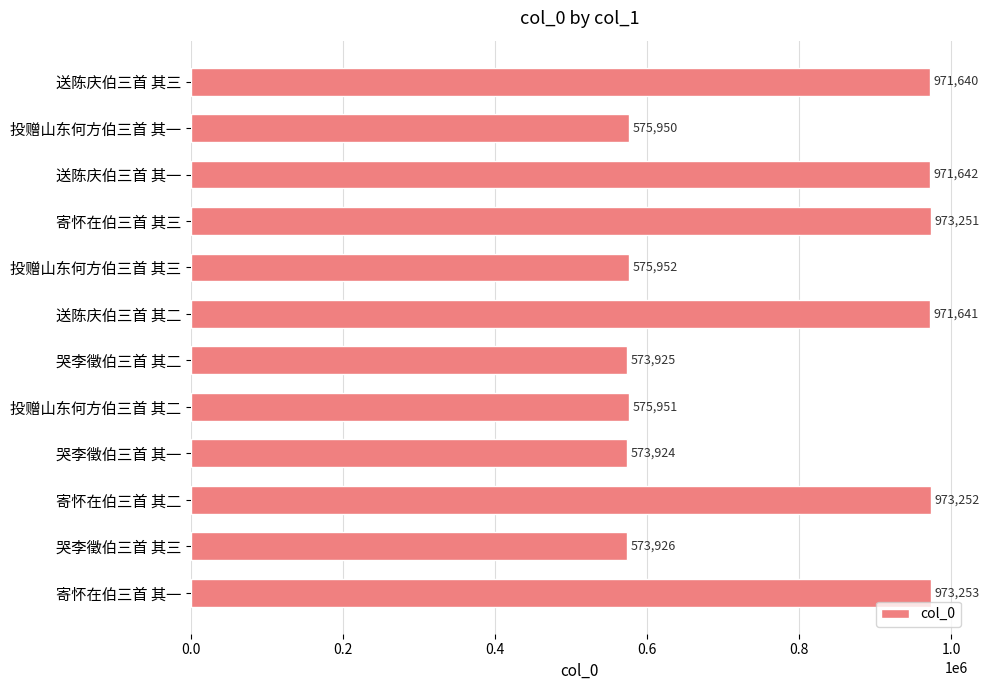

List the labels in order of value, smallest first.

哭李徵伯三首 其一, 哭李徵伯三首 其二, 哭李徵伯三首 其三, 投赠山东何方伯三首 其一, 投赠山东何方伯三首 其二, 投赠山东何方伯三首 其三, 送陈庆伯三首 其三, 送陈庆伯三首 其二, 送陈庆伯三首 其一, 寄怀在伯三首 其三, 寄怀在伯三首 其二, 寄怀在伯三首 其一